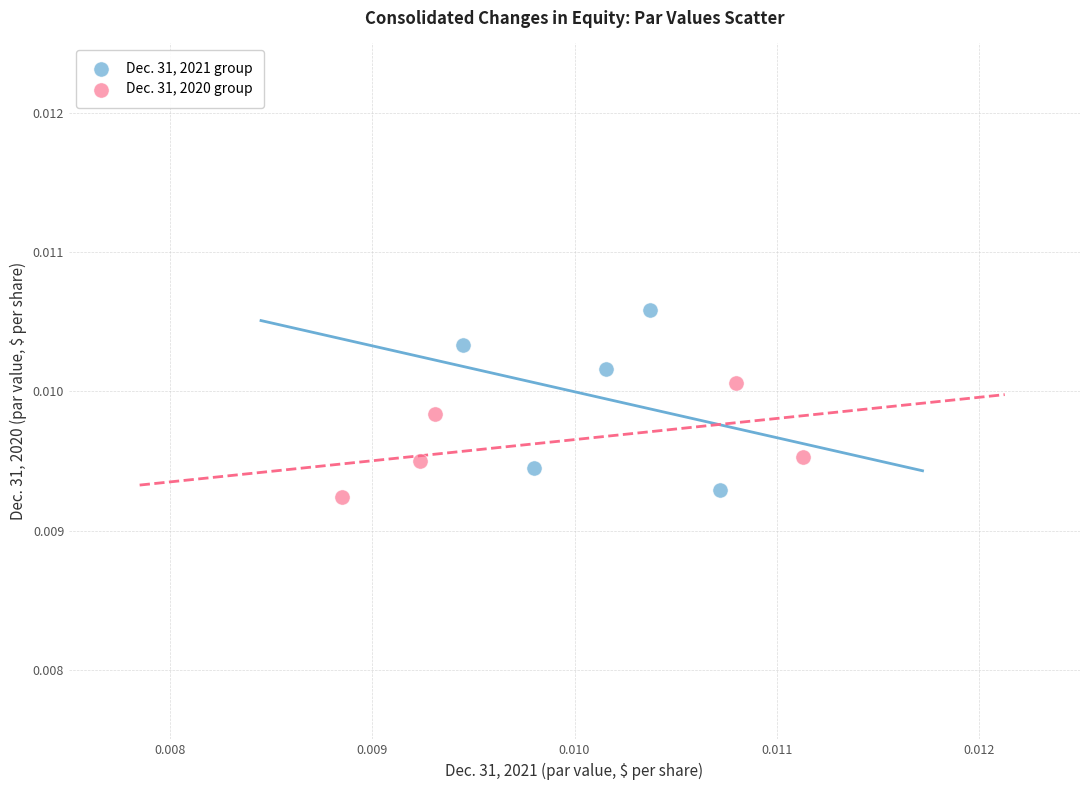

Which series has the largest Y range (max minus min)?

Dec. 31, 2021 group